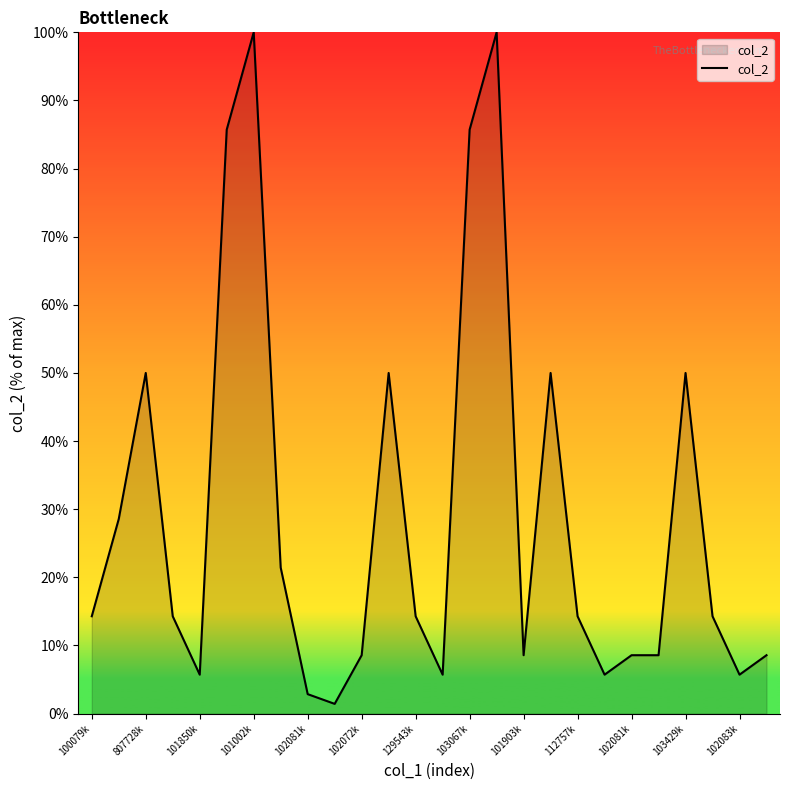

What is the maximum value shown in the chart?

100.0